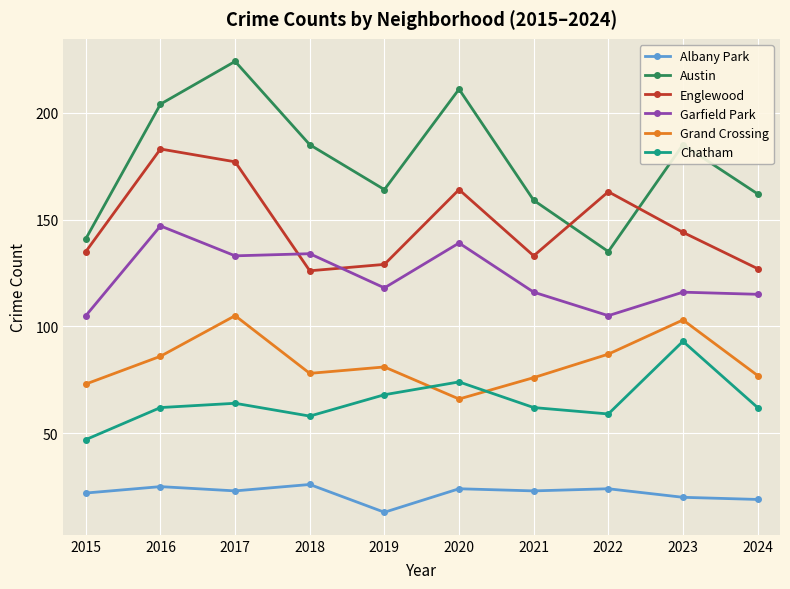

The Austin series shows 352 at 2016. True or false?

False